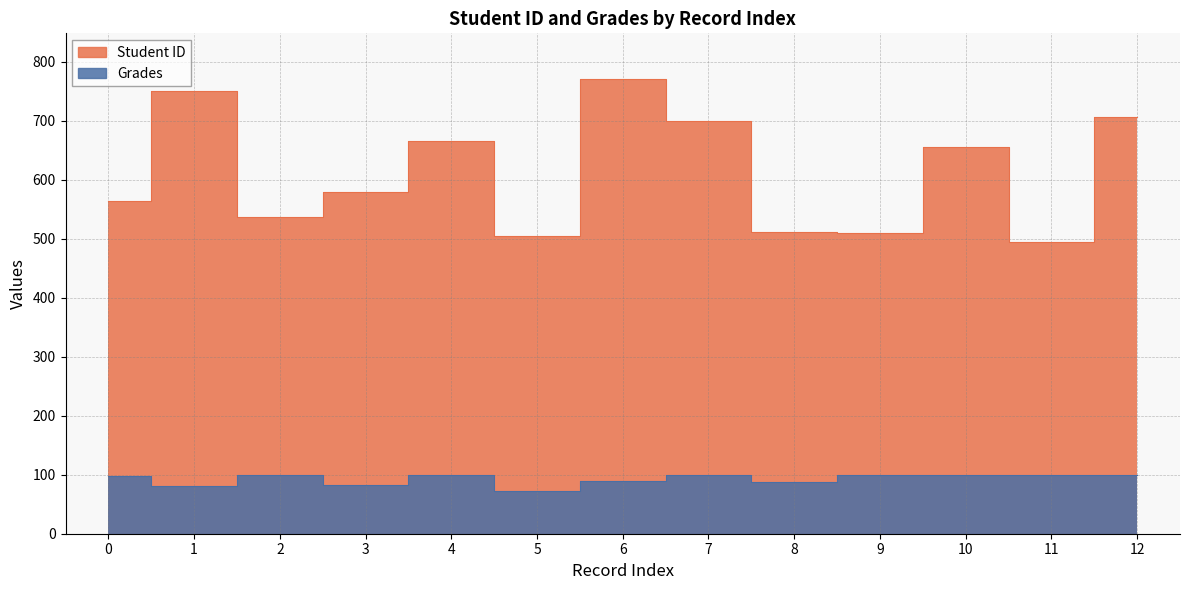

List the series in order of their overall mean, lowest first.

Grades, Student ID